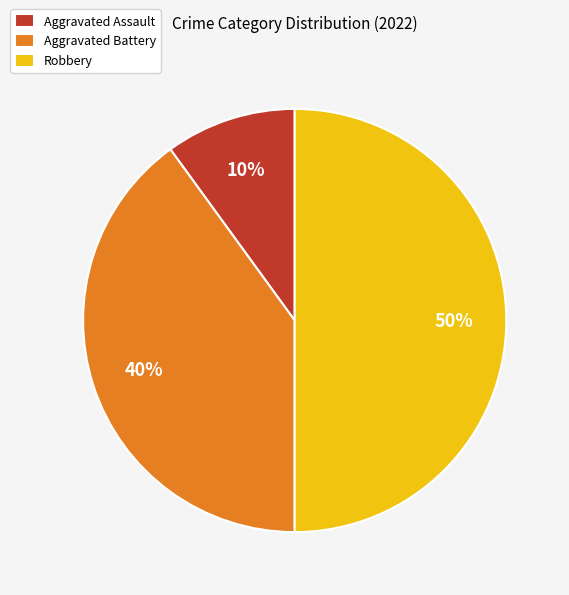

What is the largest slice in the pie chart?

Robbery